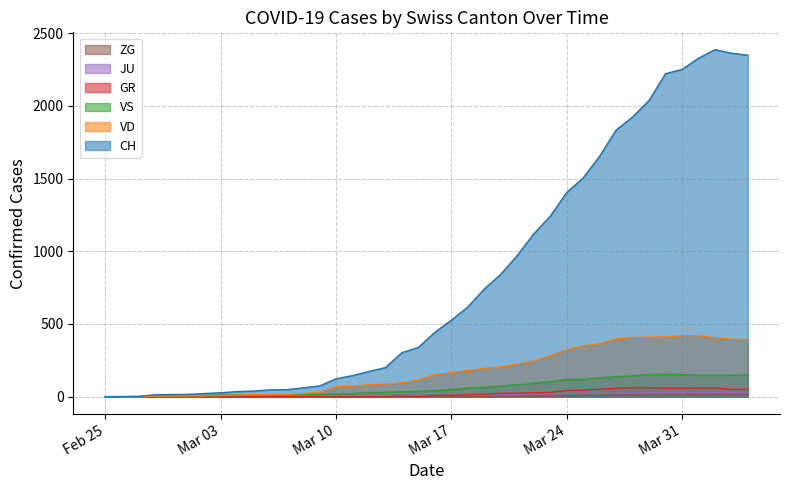

The value of ZG at Feb 25 is 0. True or false?

True